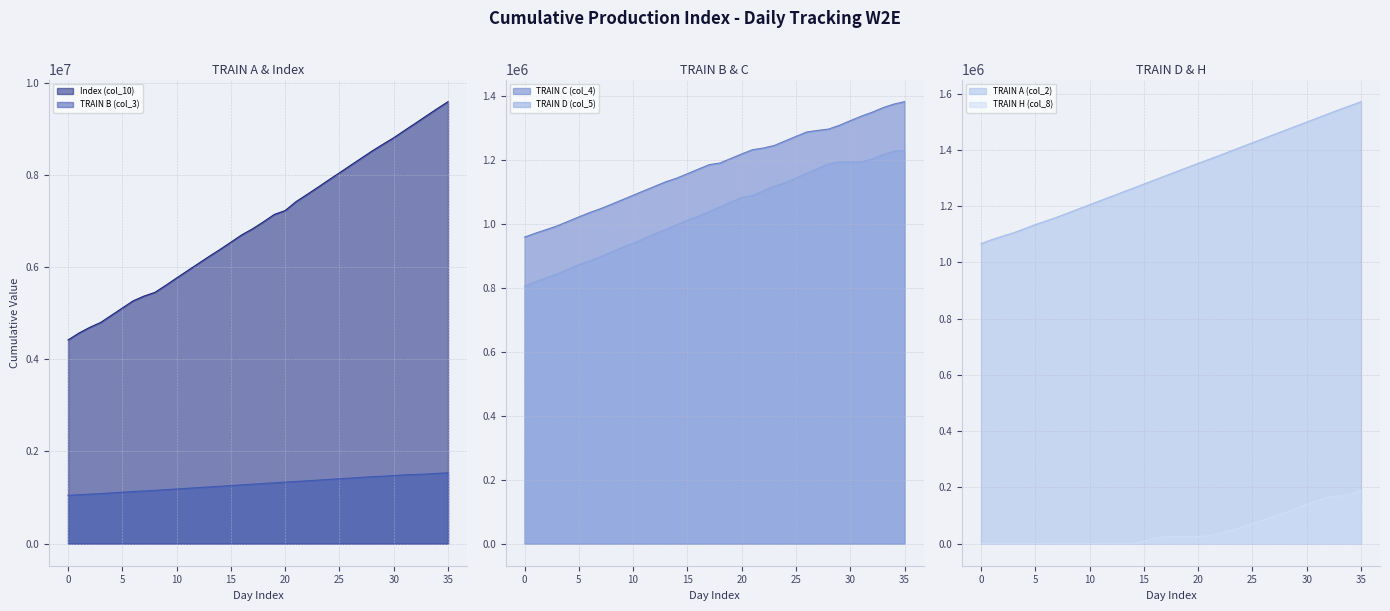

Count the number of data series in this chart.

6